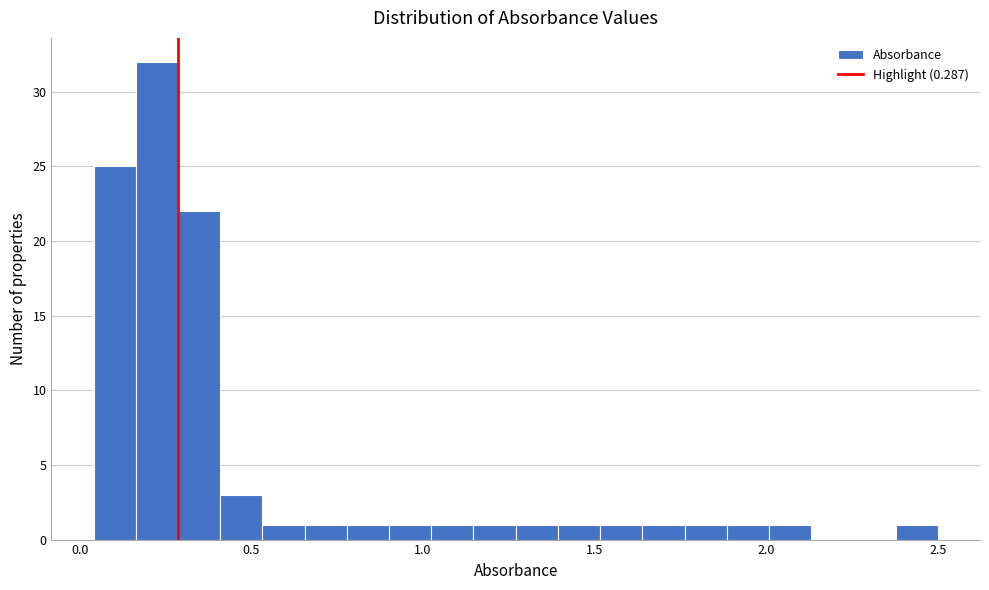

Read against the x-axis, roughly where is the centre of the tallest bar?

0.20